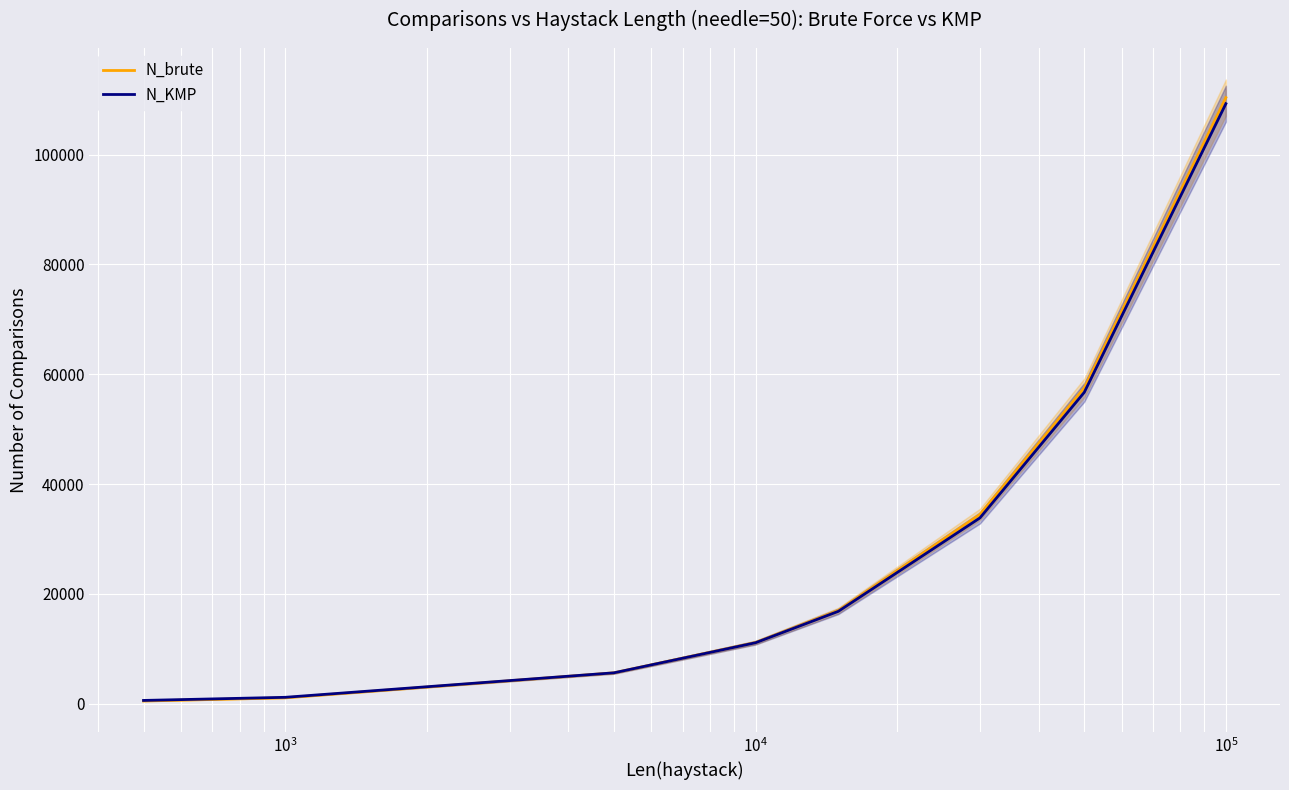

List the series in order of their overall mean, lowest first.

N_KMP, N_brute